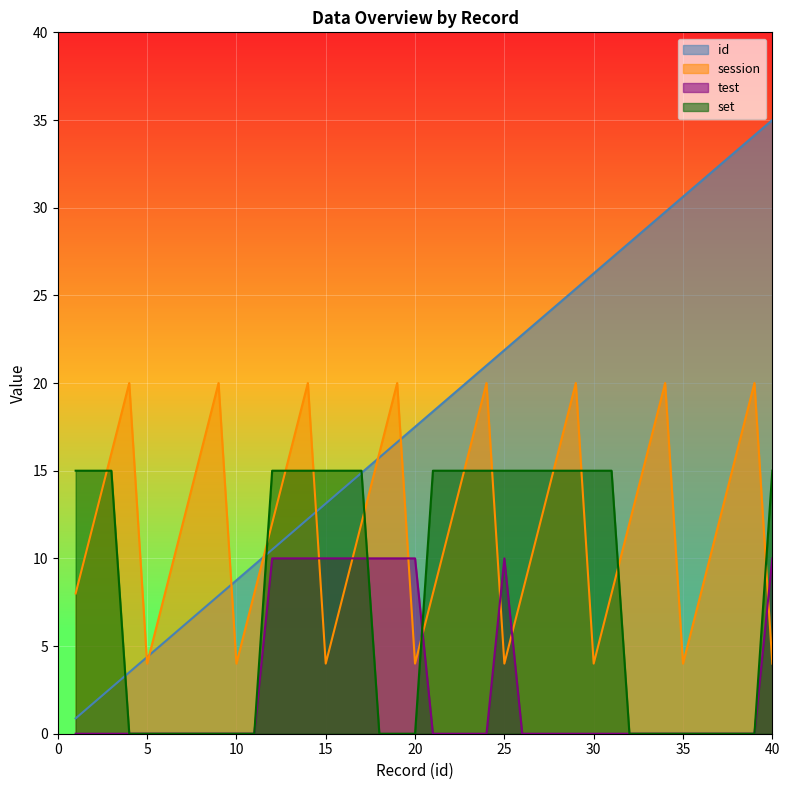

What is the value of the set point at the 40th from the left?

15.0